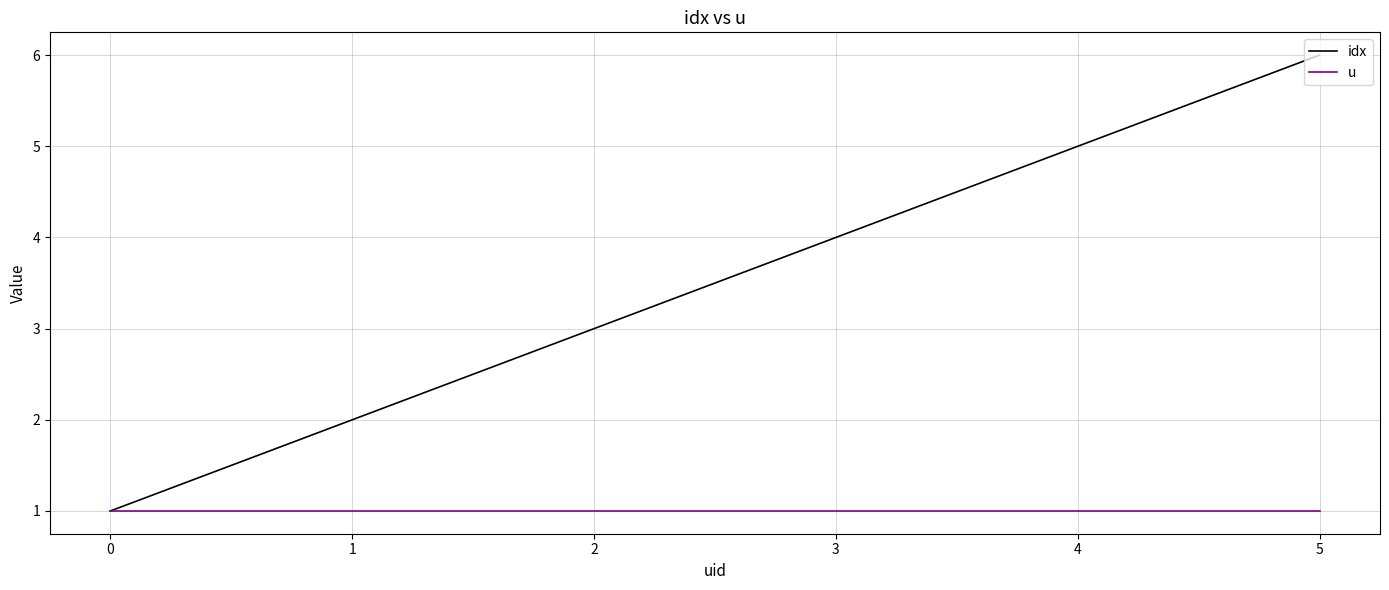

What are all the series names shown in the legend?

idx, u